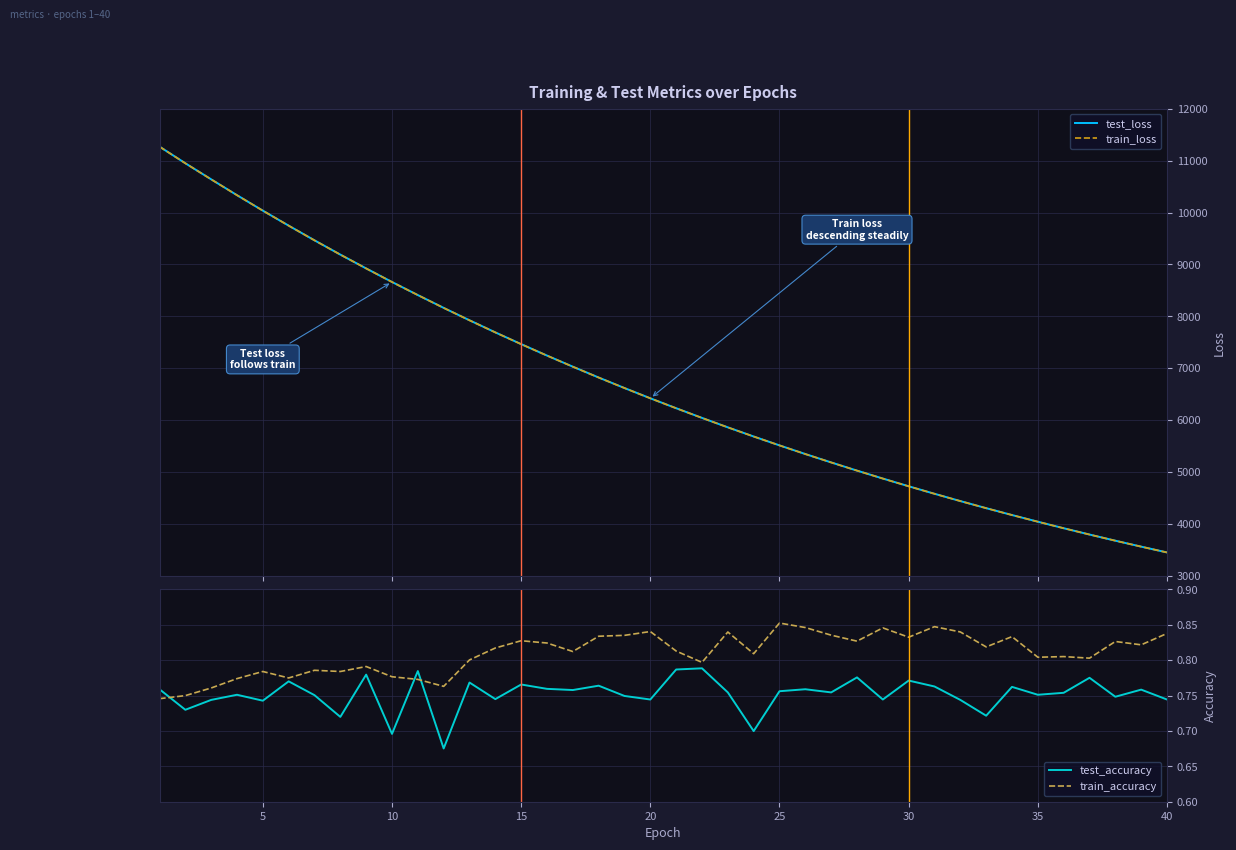

Which series ends up on top after the final intersection of test_accuracy and train_accuracy?

train_accuracy